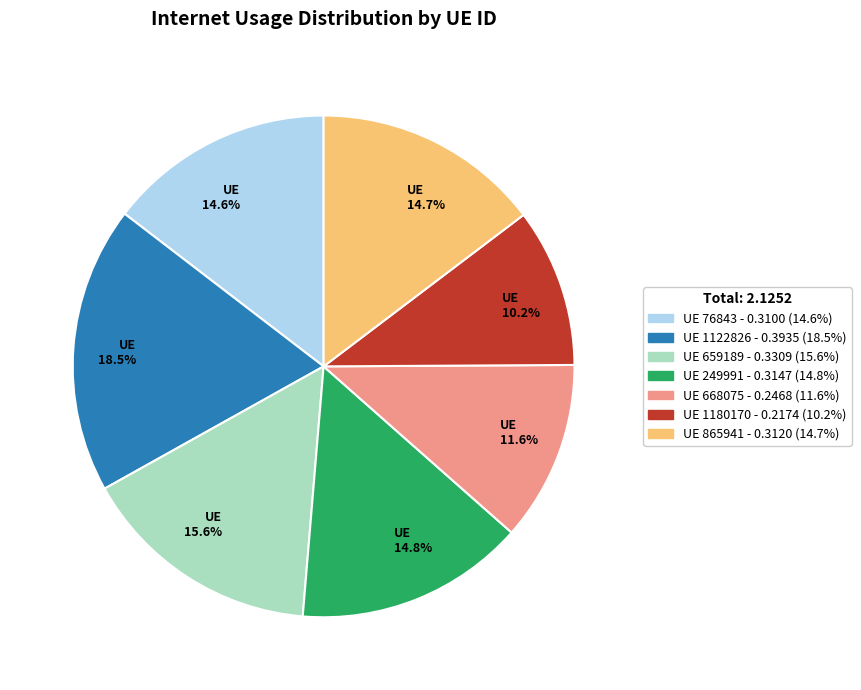

Between UE 10.2% and UE 11.6%, which is larger?

UE 11.6%